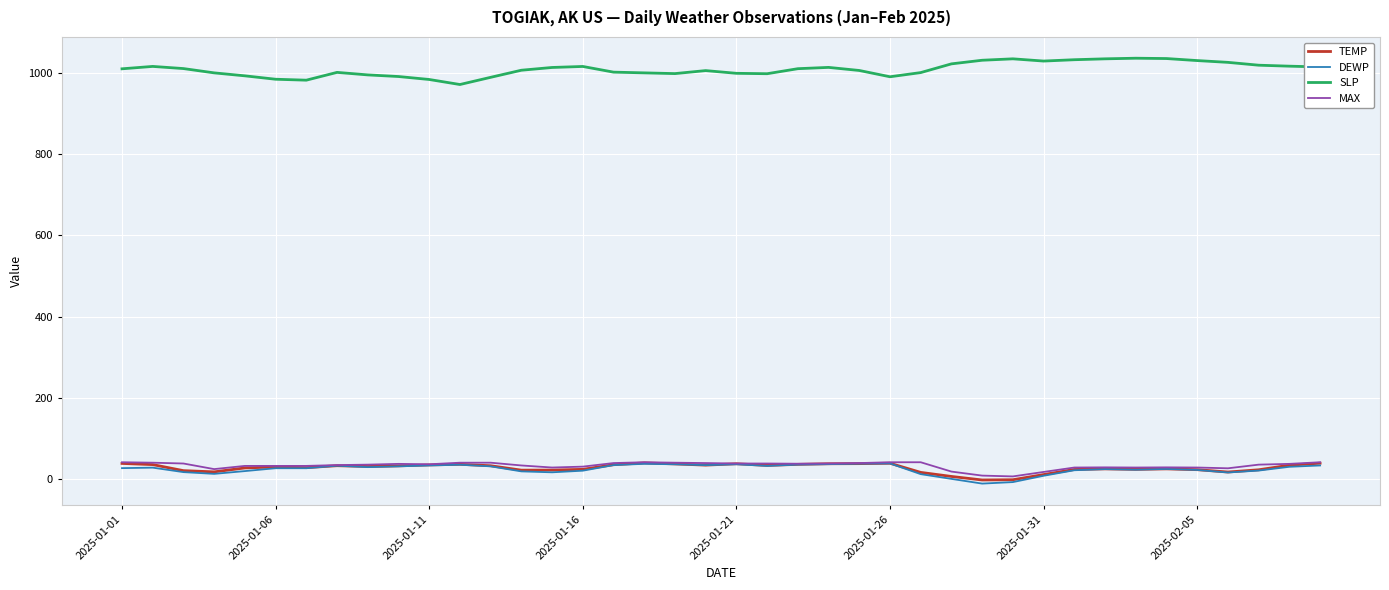

True or false: SLP and TEMP intersect in this chart.

False